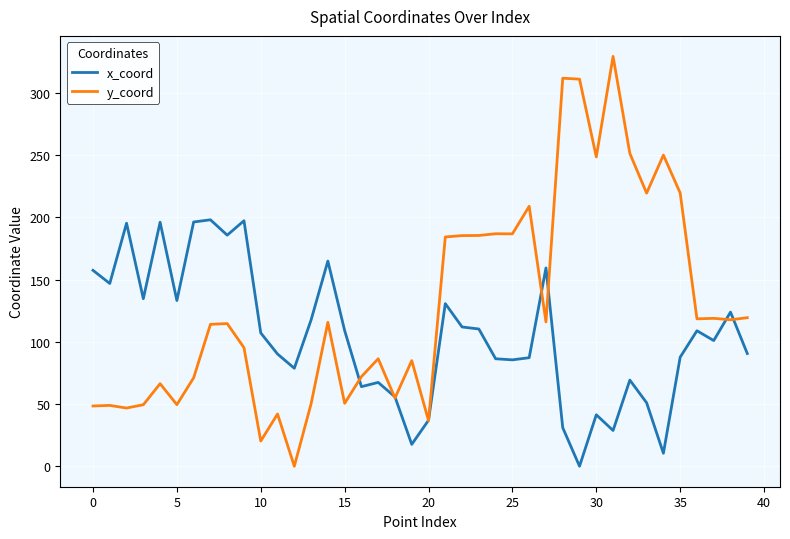

What is the difference between the maximum and second lowest values in the y_coord series?

309.3